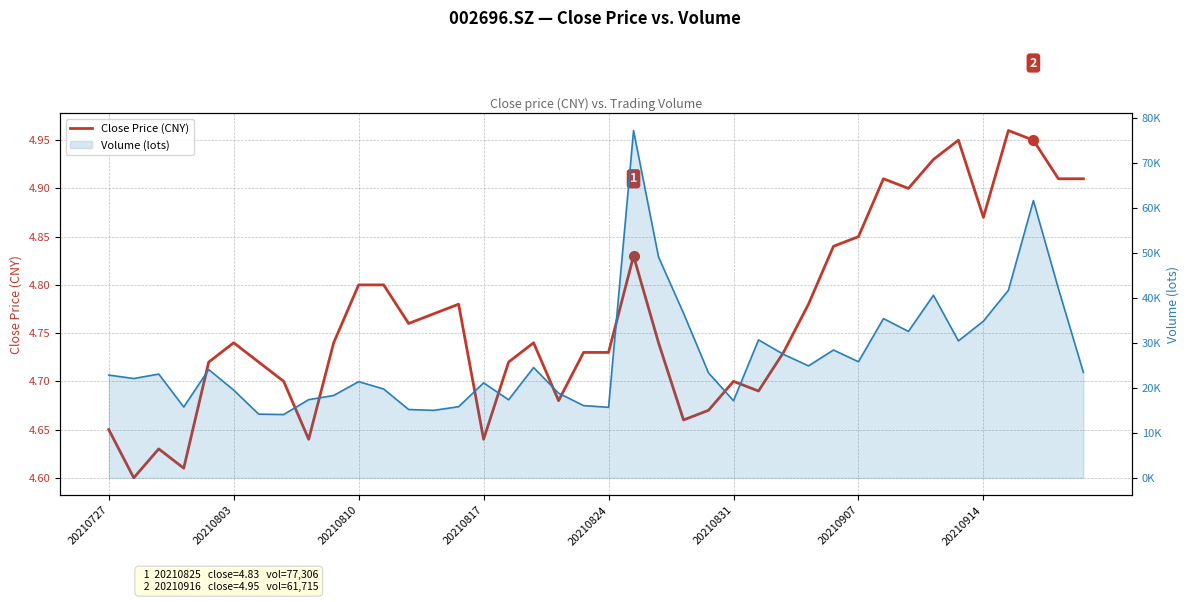

What is the label of the 40th point from the right?

20210727